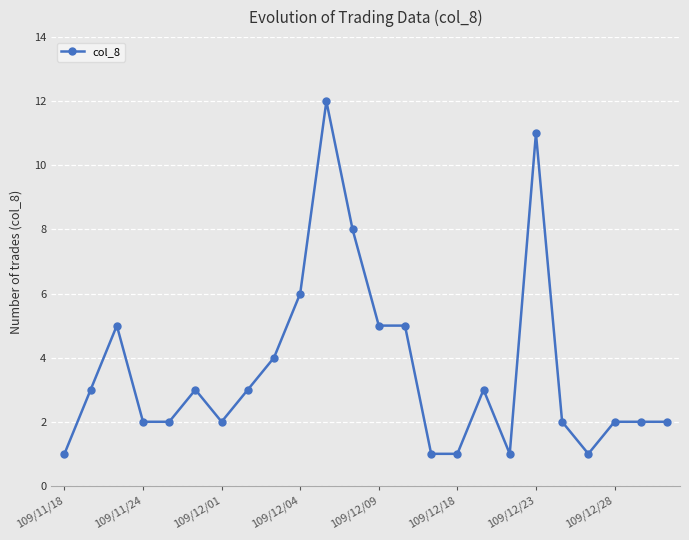

What is the difference between the maximum and minimum values?

11